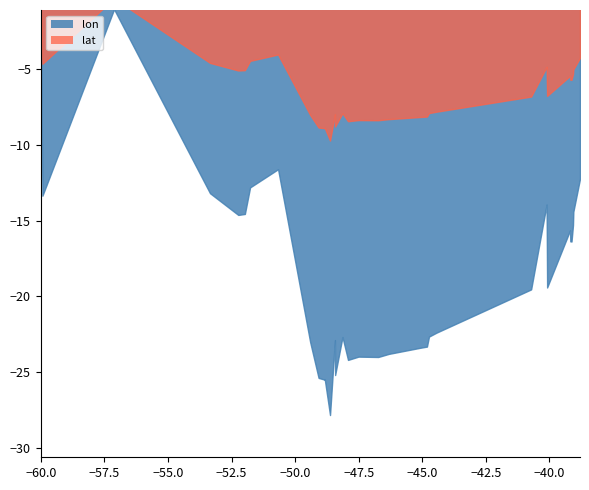

Reading left to right, extract all data points from this chart.

lon: -48.8	-48.4	-47.9	-57.1	-50.7	-39.1	-52.2	-46.7	-44.7	-51.8	-39.1	-40.1	-40.7	-39.1	-44.4	-39.2	-48.8	-48.1	-47.5	-45.1	-48.6	-46.3	-49.4	-40.1	-39.2	-38.8	-49.1	-52.0	-60.0	-59.9	-44.8	-53.3	-48.4
lat: -25.5	-25.2	-24.2	-1.1	-11.6	-14.4	-14.6	-24.0	-22.6	-12.8	-15.3	-19.4	-19.5	-16.4	-22.4	-16.4	-25.5	-22.7	-24.0	-23.4	-27.8	-23.8	-23.0	-13.9	-15.6	-12.2	-25.4	-14.6	-1.0	-13.4	-23.3	-13.2	-22.9